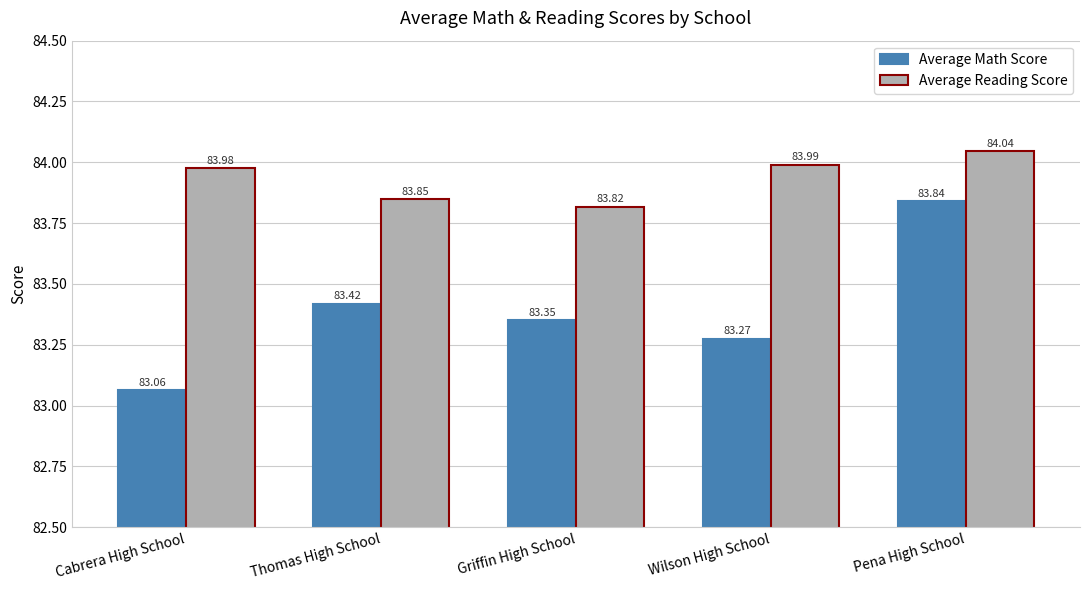

What is the spread (max minus min) of values at Cabrera High School?

0.9